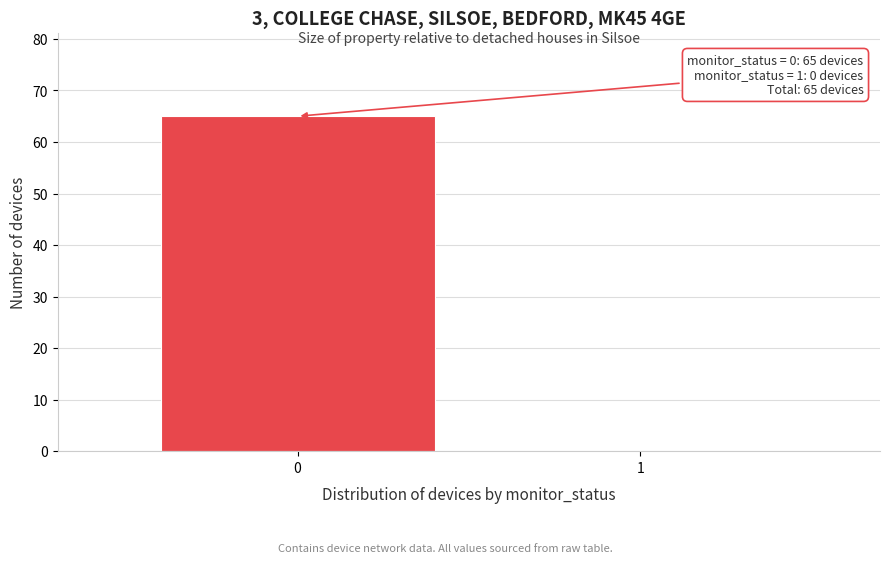

Reading left to right, what are all the values shown in this chart?

0=65	1=0